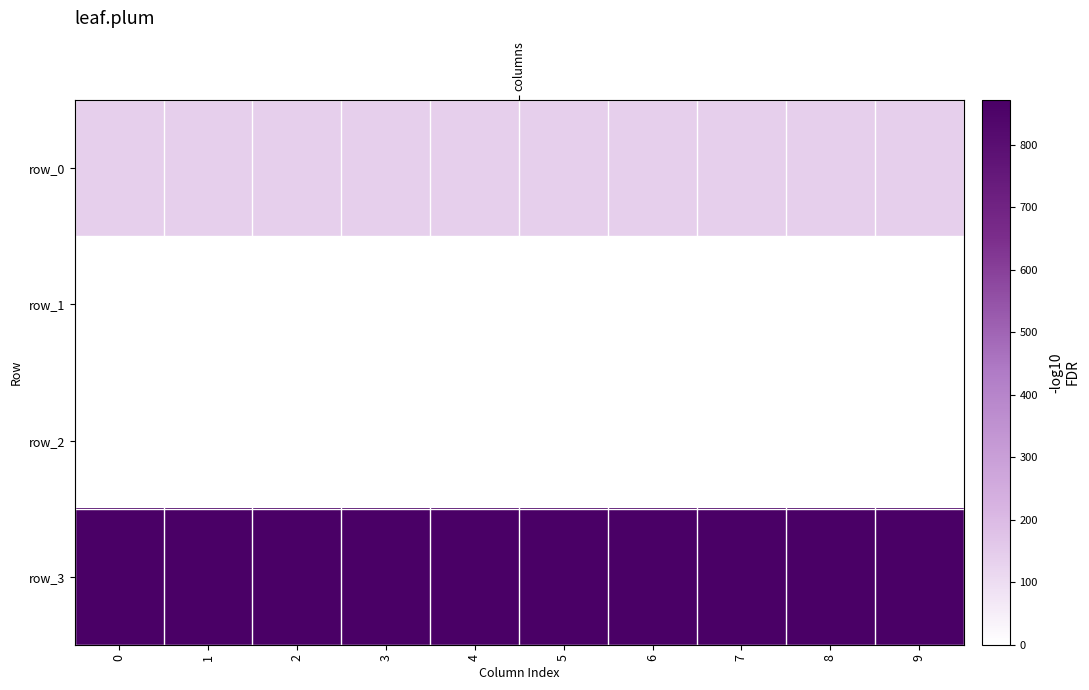

Reading left to right, what are all the values shown in this chart?

row_0: 0=137.8	1=137.8	2=137.8	3=137.8	4=137.8	5=137.8	6=137.8	7=137.8	8=137.8	9=137.8
row_1: 0=0.0	1=0.0	2=0.0	3=0.0	4=0.0	5=0.0	6=0.0	7=0.0	8=0.0	9=0.0
row_2: 0=0.0	1=0.0	2=0.0	3=0.0	4=0.0	5=0.0	6=0.0	7=0.0	8=0.0	9=0.0
row_3: 0=871.0	1=871.0	2=871.0	3=871.0	4=871.0	5=871.0	6=871.0	7=871.0	8=871.0	9=871.0